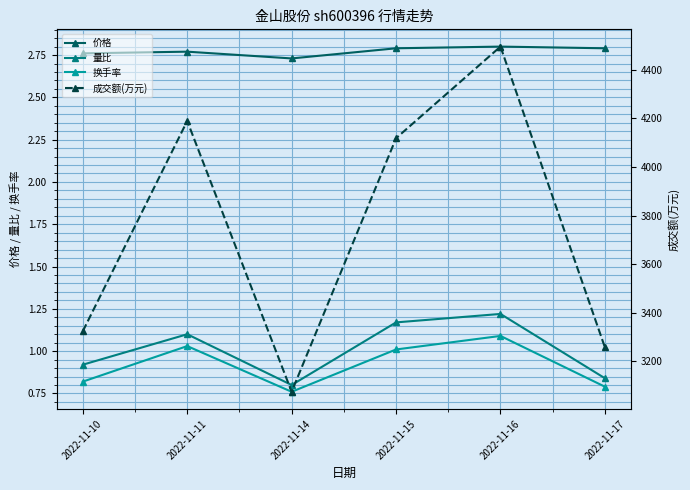

Which label corresponds to the smallest value in the chart?

2022-11-14